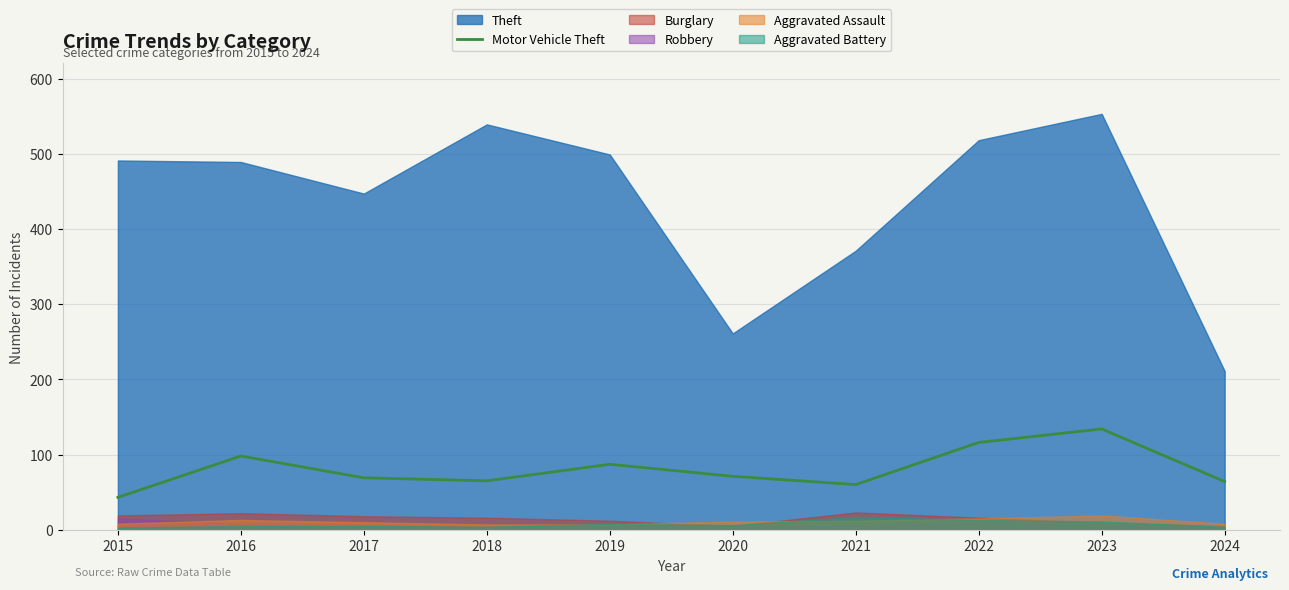

The chart shows a value of 65 at 2018. True or false?

True